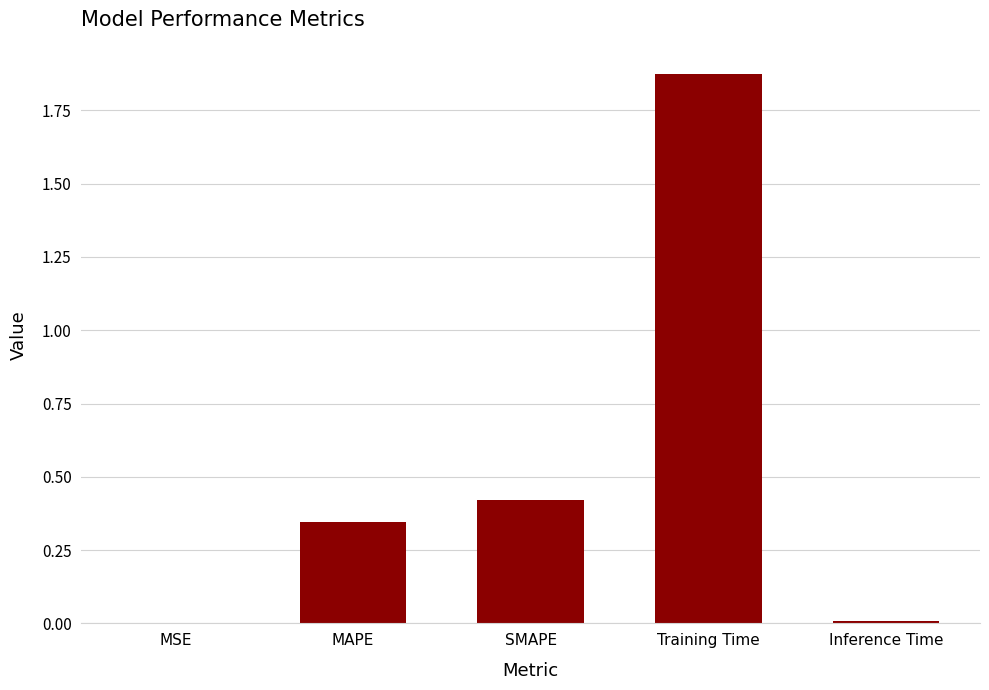

Which category has the highest value across all series?

Training Time